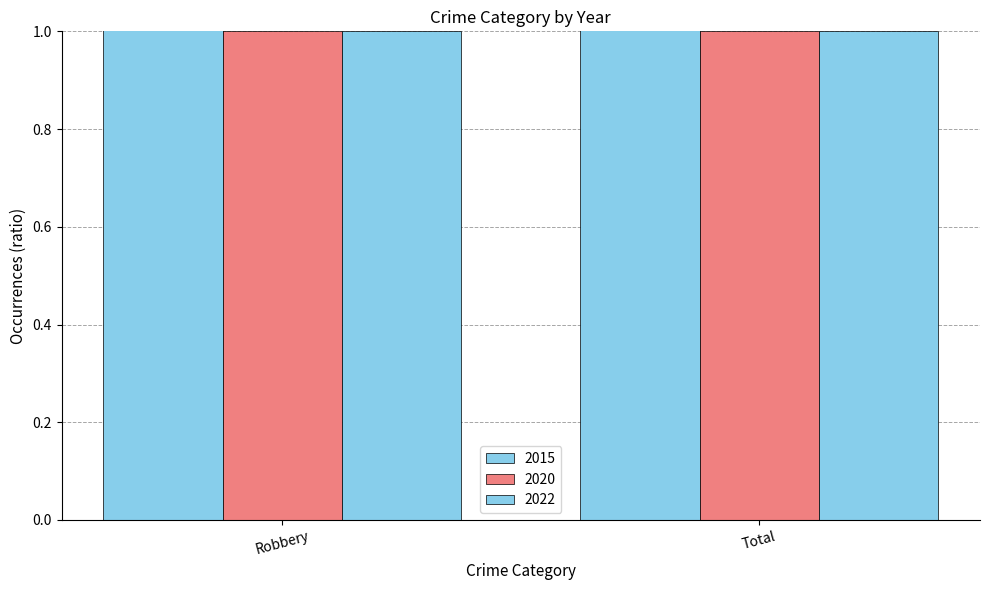

Reading left to right, transcribe all the data shown in this chart.

2015: 2	2
2020: 1	1
2022: 1	1